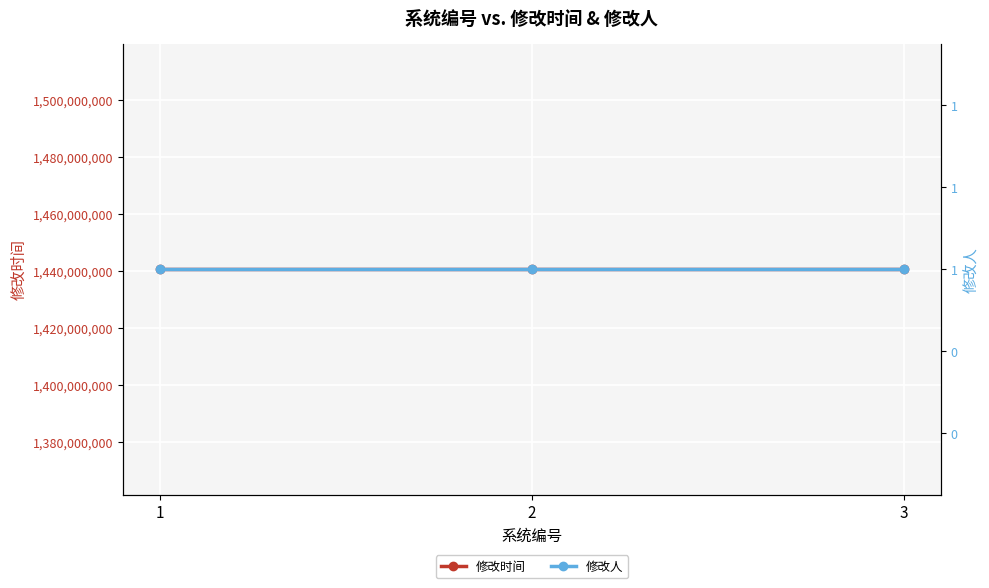

Reading left to right, extract all data points from this chart.

修改时间: 1=1440557185	2=1440557185	3=1440557185
修改人: 1=1	2=1	3=1